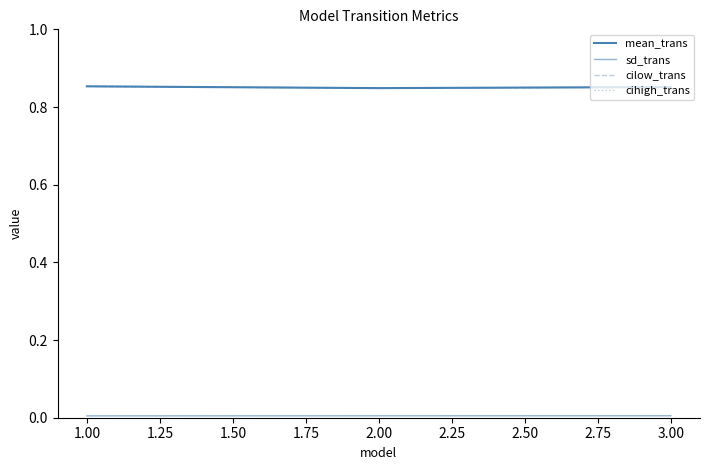

Is this an area chart (filled region under the line)?

No